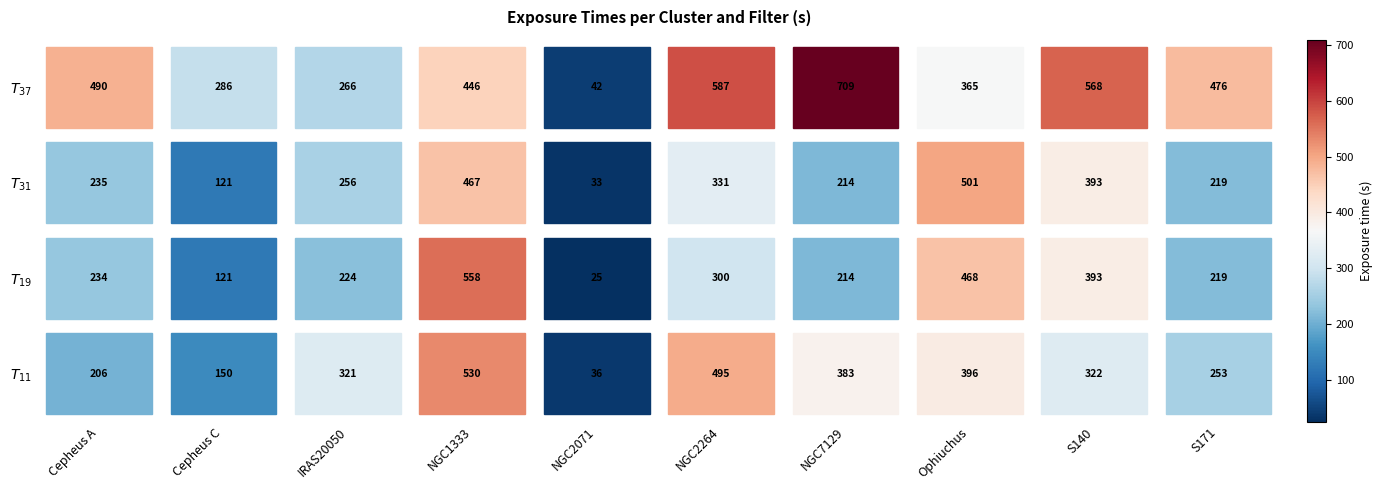

What is the approximate value of T31 at 6?

213.8